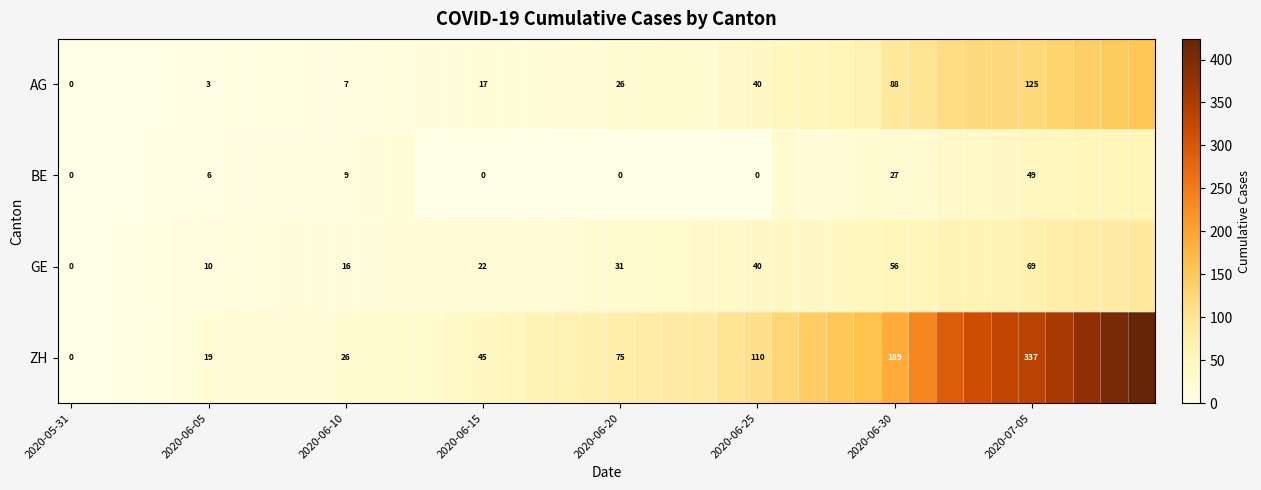

What is the total value across all series at 2020-06-30?

360